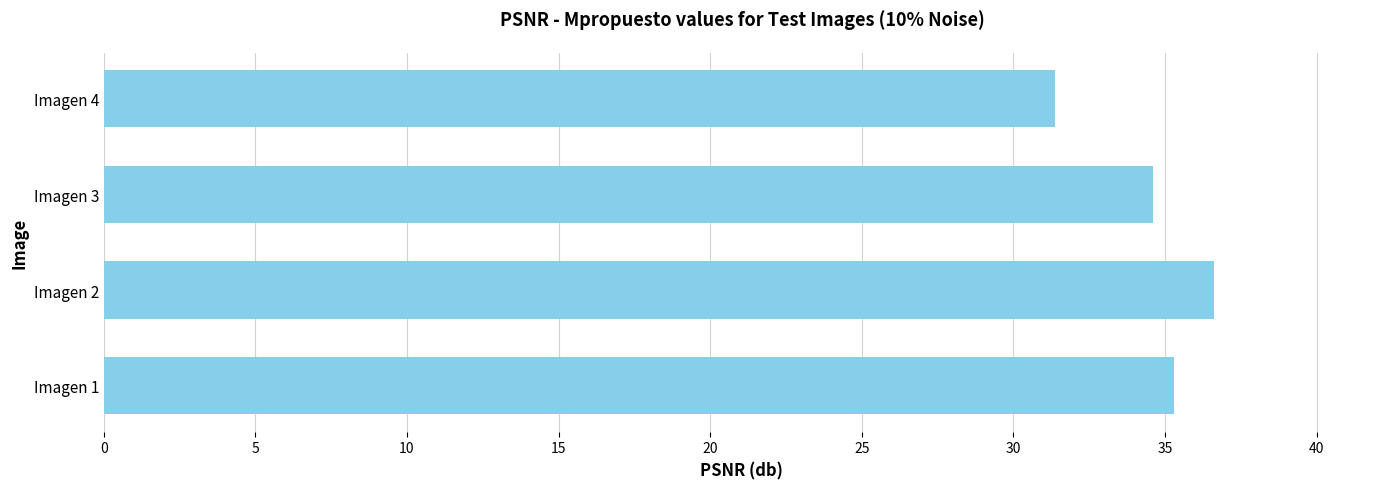

Rank the categories by value from highest to lowest.

Imagen 2, Imagen 1, Imagen 3, Imagen 4